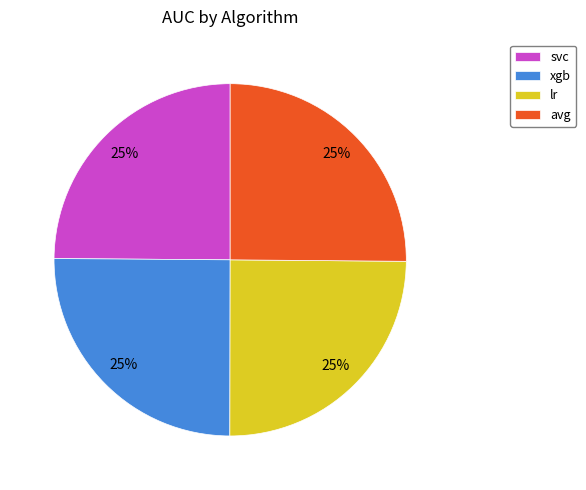

How many slices are in this pie chart?

4